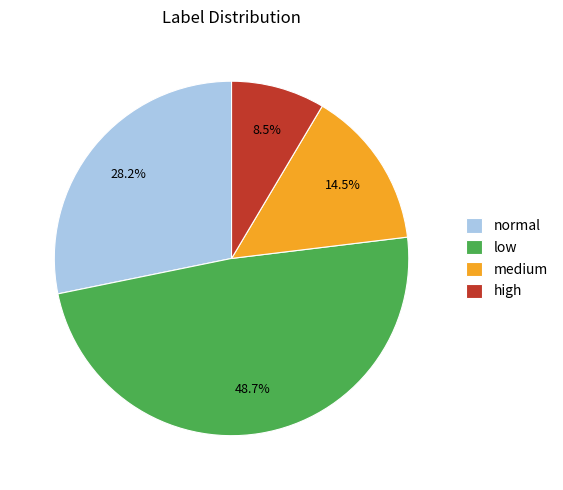

What is the ratio of the value at low to the value at high?

5.7